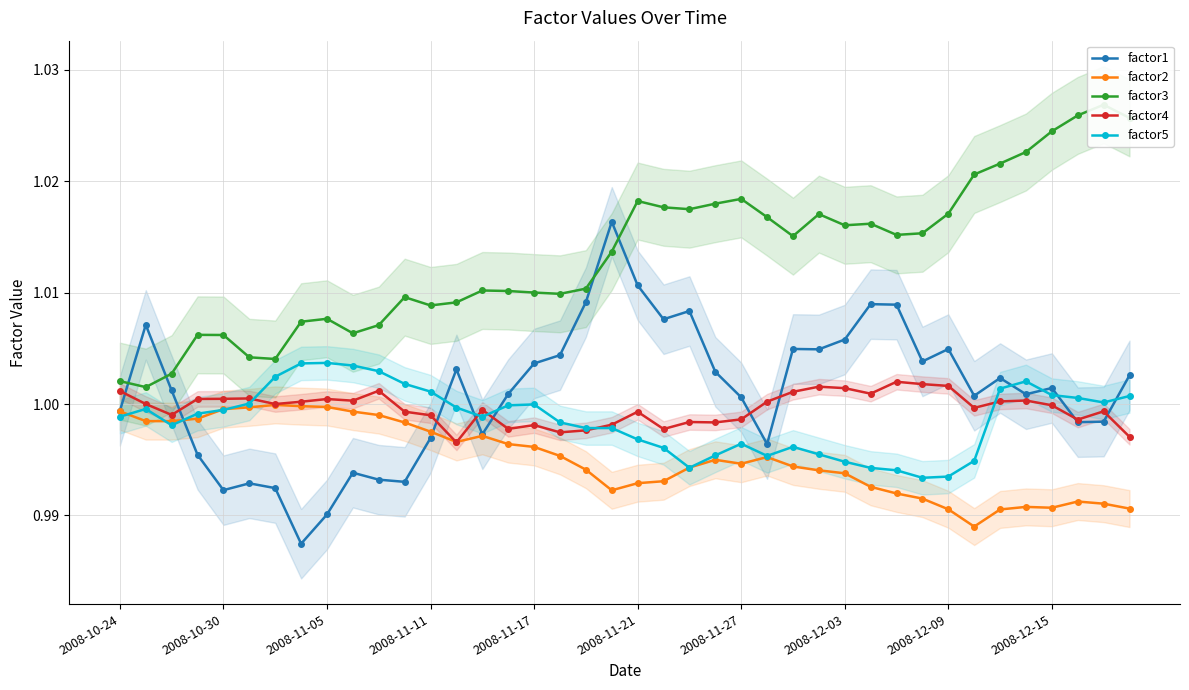

Which series has the largest total across all categories?

factor3